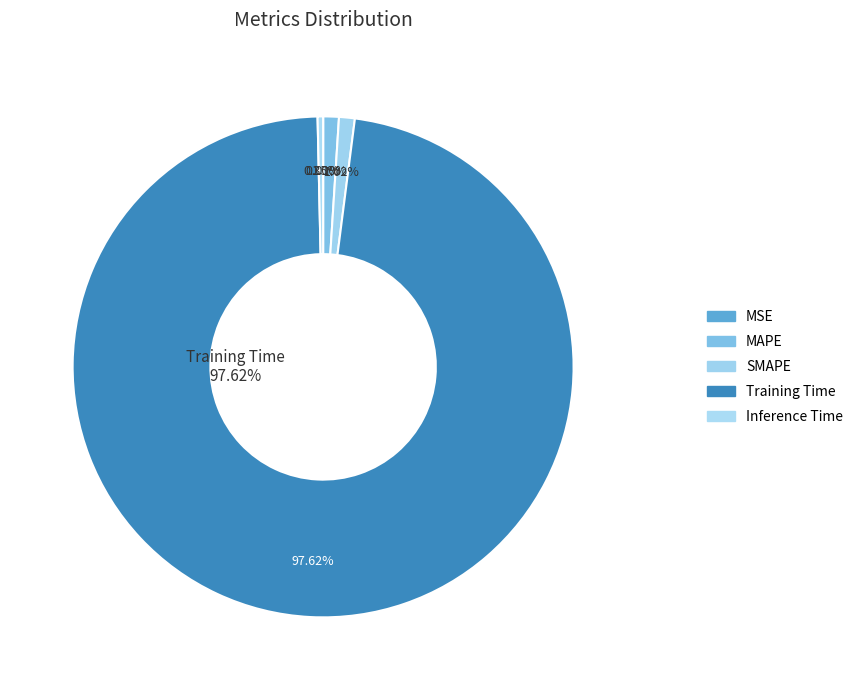

What is the total percentage of SMAPE and Training Time?

98.6%